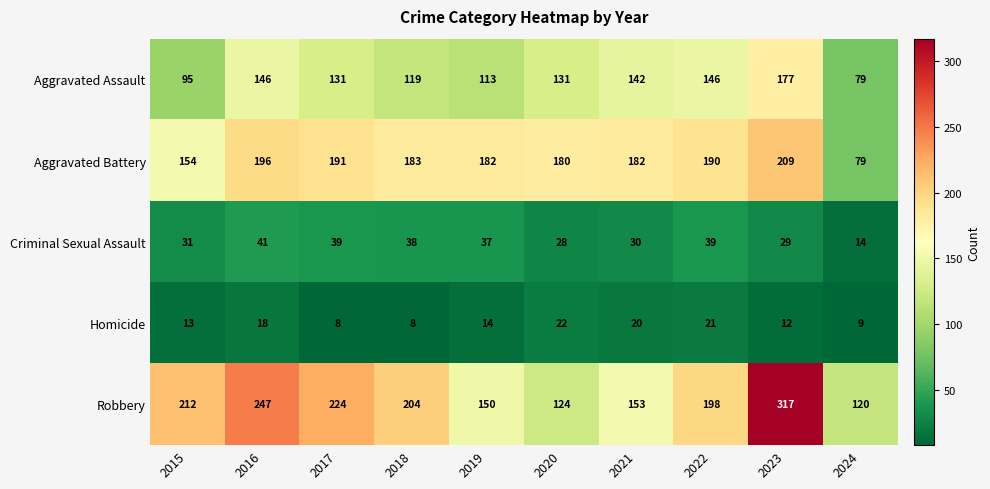

Which category has the highest value across all series?

2023